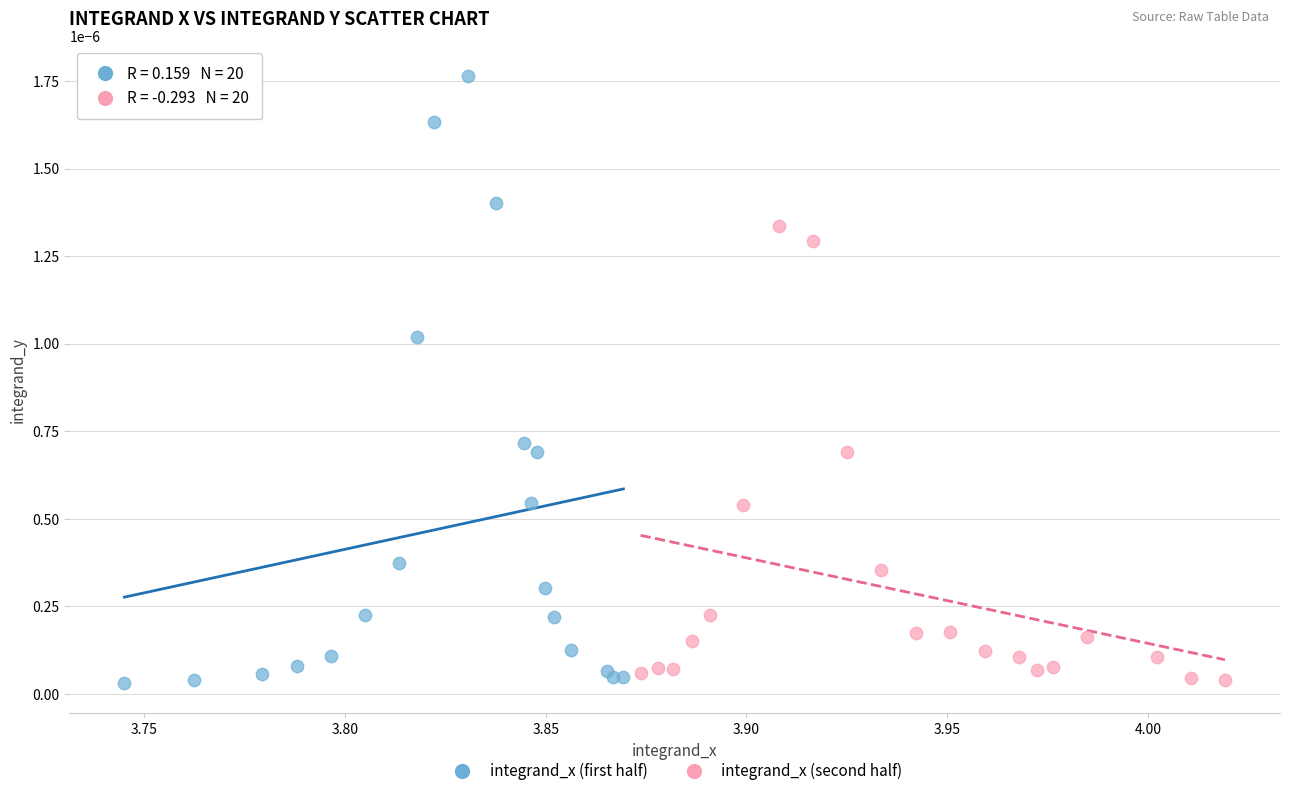

Which series reaches the maximum Y coordinate?

integrand_x (first half)